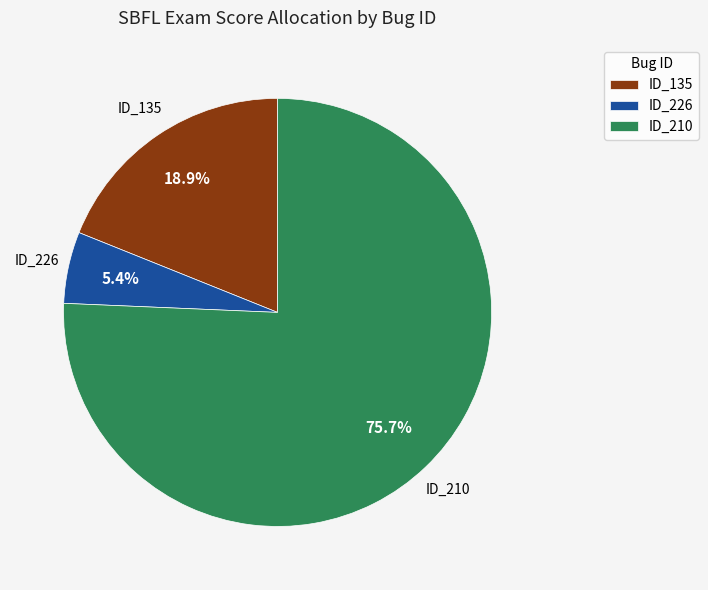

Which category accounts for the majority?

ID_210